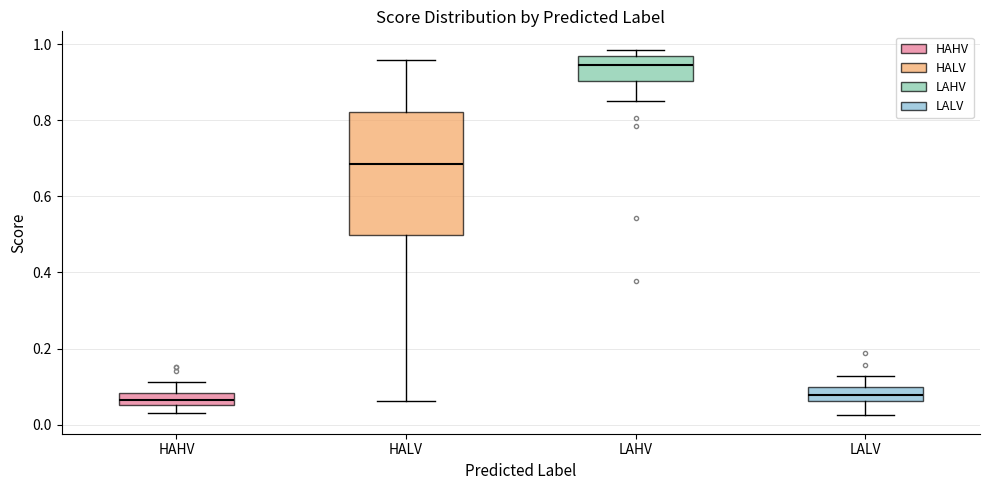

Reading left to right, transcribe this box plot: for each box, give where its median line is, the range the box spans, and where its two whiskers end, as read against the y-axis. The values are not printed on the chart, so give them approximately, as read against the axis.

HAHV: median 0.06 (inside the box), box 0.06 to 0.08, whiskers 0.02 to 0.12
HALV: median 0.68, box 0.50 to 0.82, whiskers 0.06 to 0.96
LAHV: median 0.94, box 0.90 to 0.96, whiskers 0.86 to 0.98
LALV: median 0.08, box 0.06 to 0.10, whiskers 0.02 to 0.12